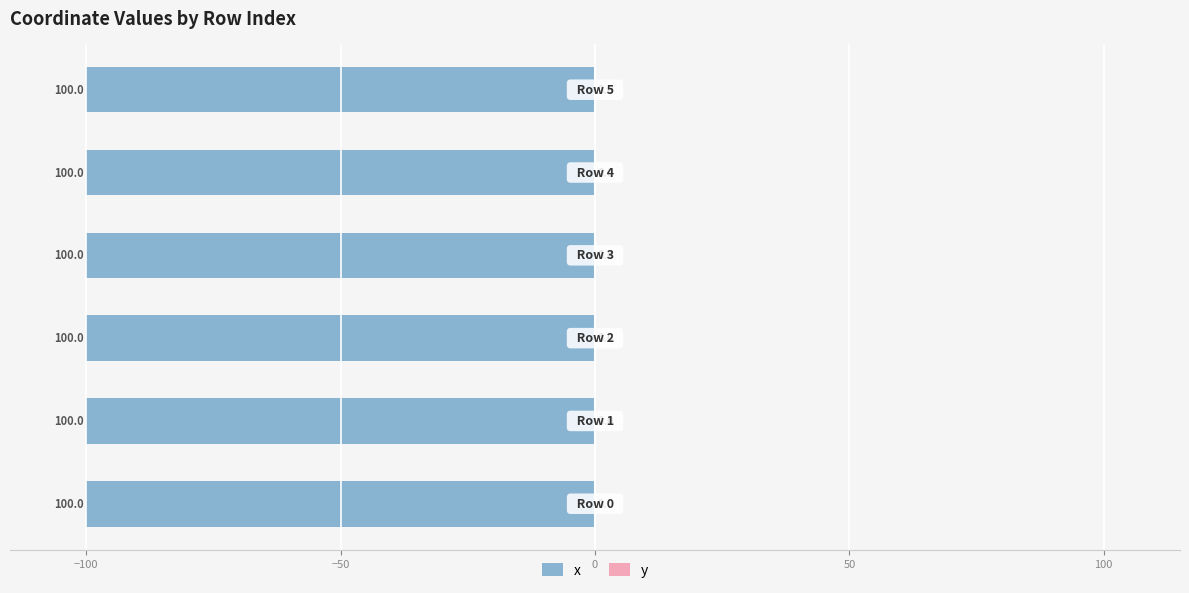

What is the sum of all x values?

-599.9